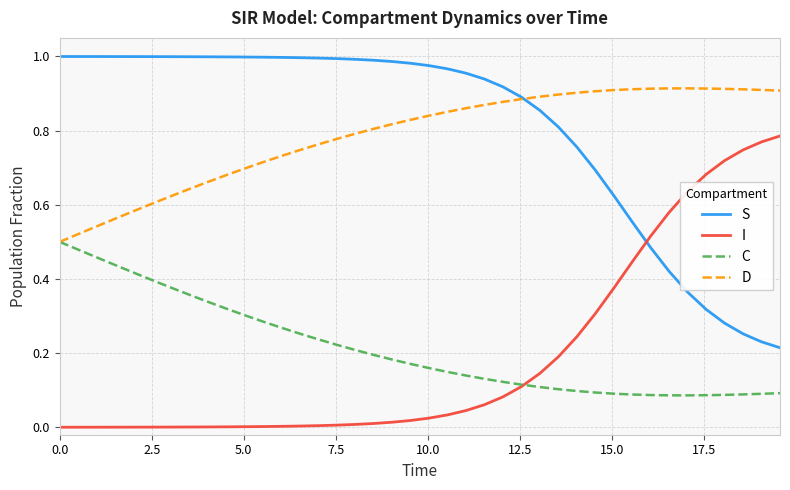

How many times do I and S cross each other?

1